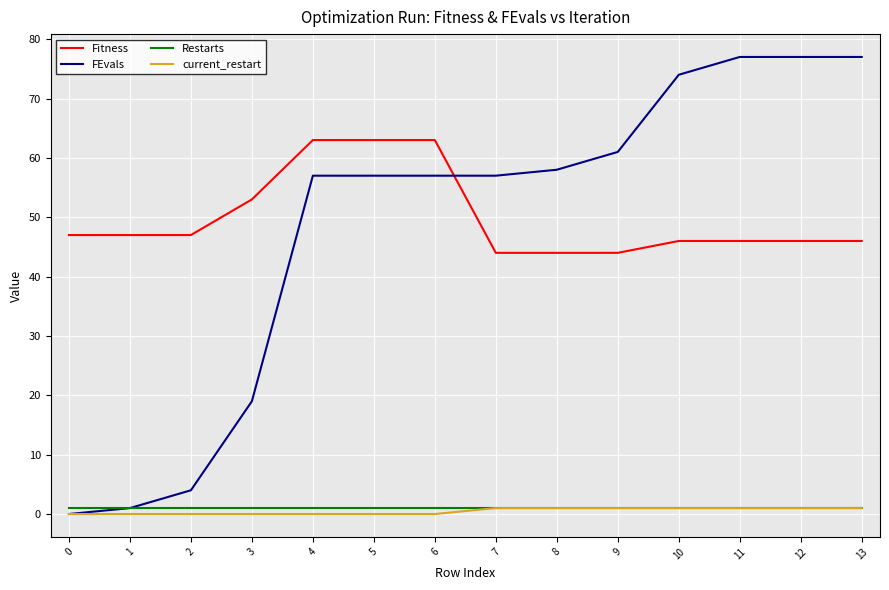

What is the difference between the maximum and second lowest values in the FEvals series?

76